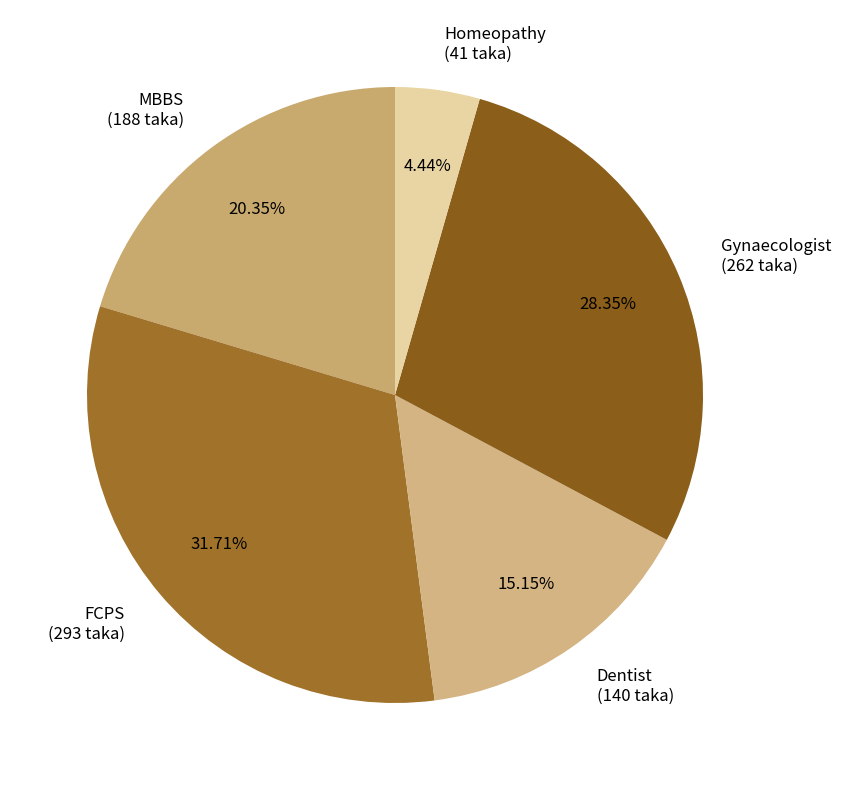

How many segments does this pie chart have?

5